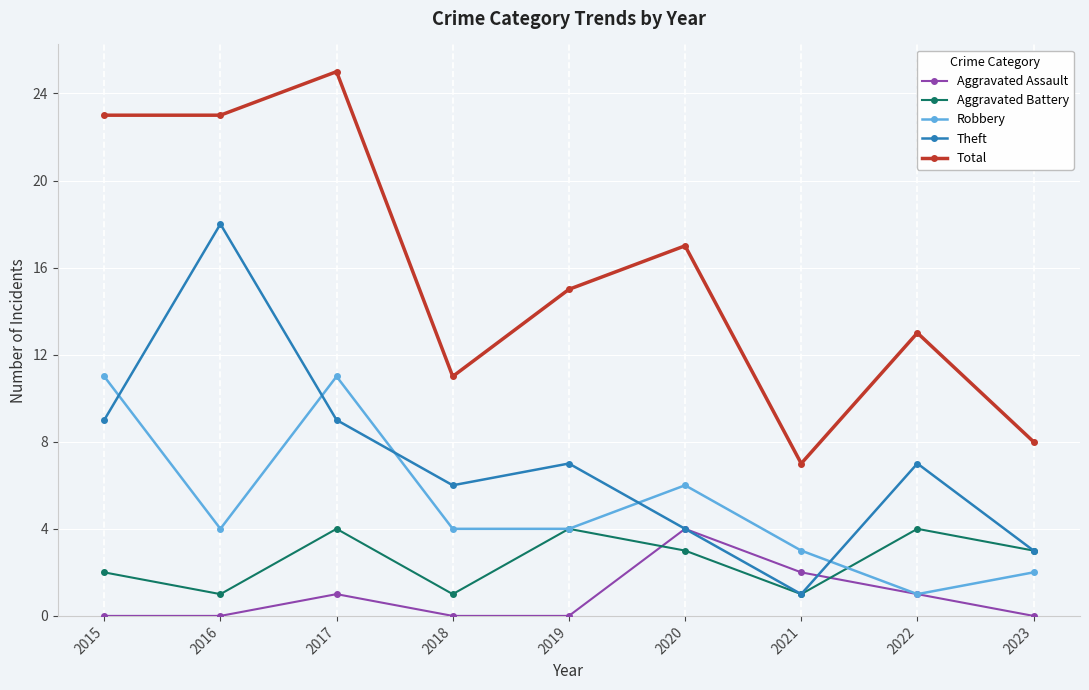

How many lines are shown in the chart?

5